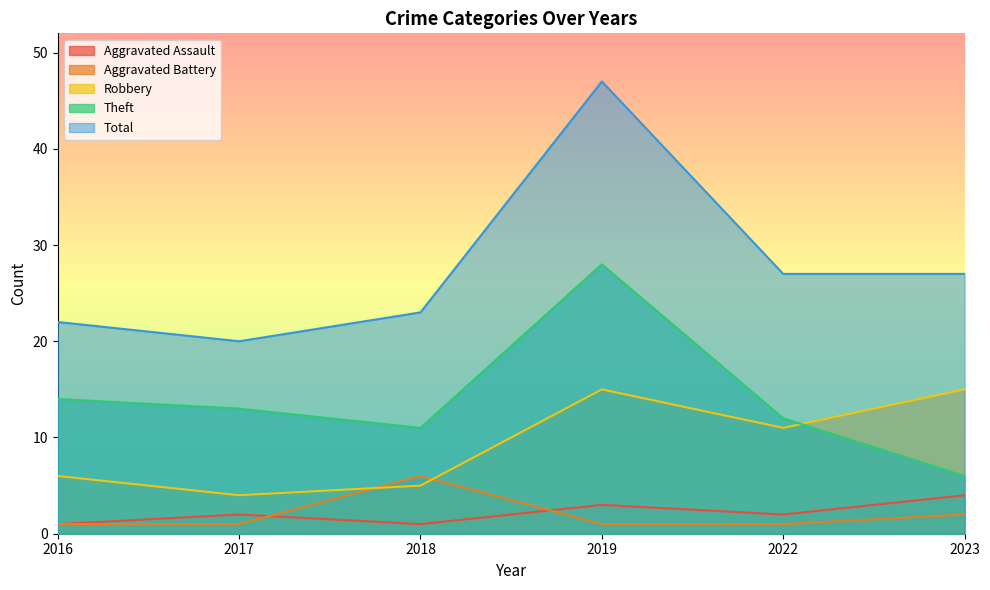

What is the lowest value of the Robbery series?

4